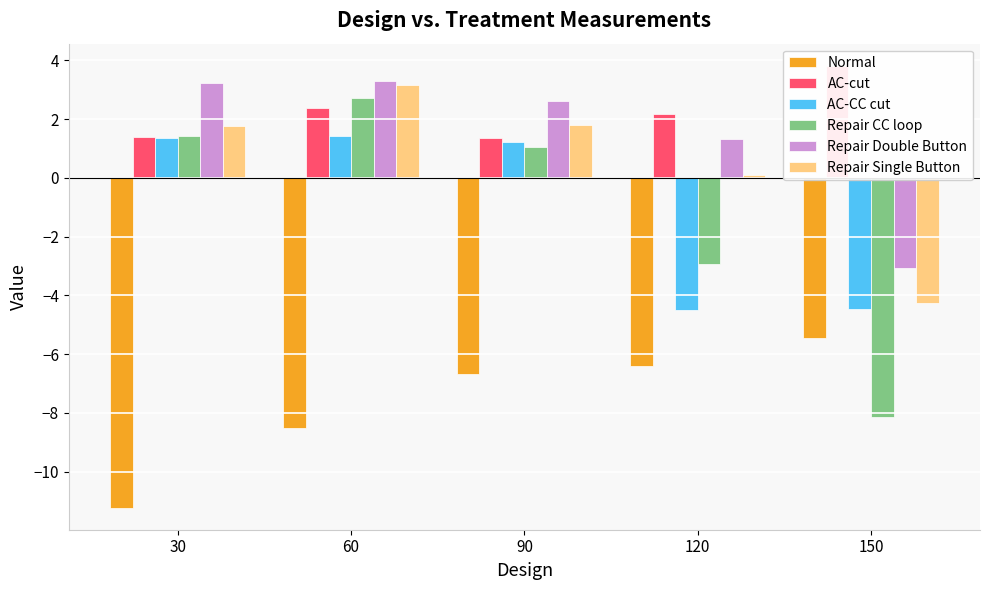

Count the number of categories in the chart.

5